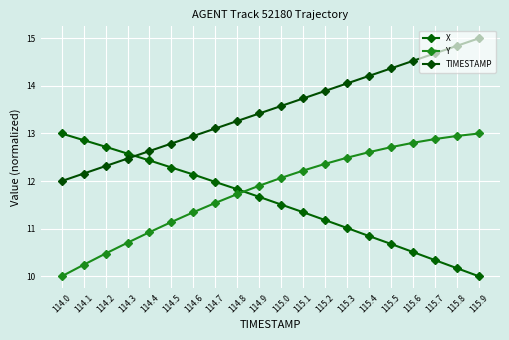

How many lines are shown in the chart?

3